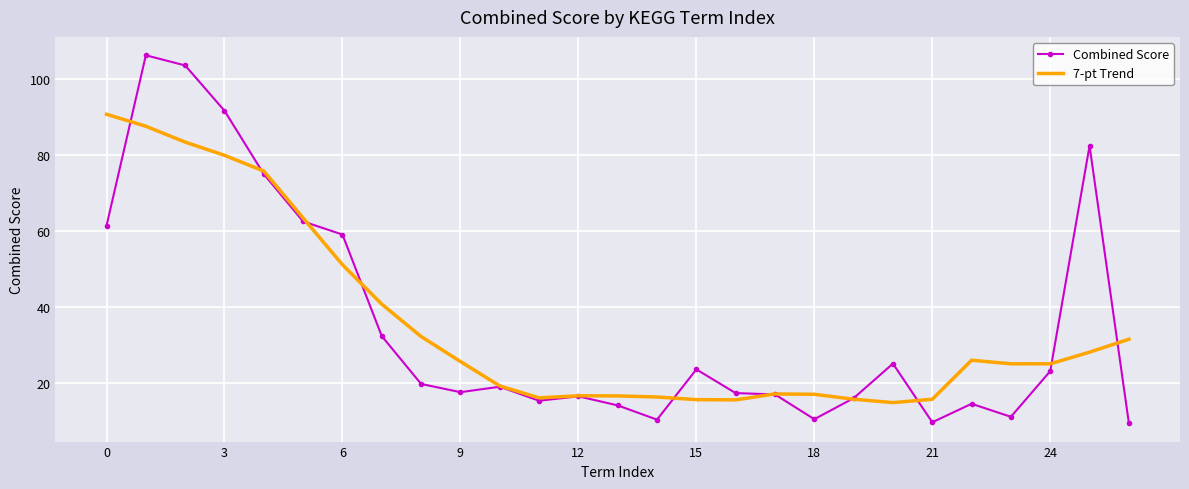

What is the greatest value displayed?

106.2